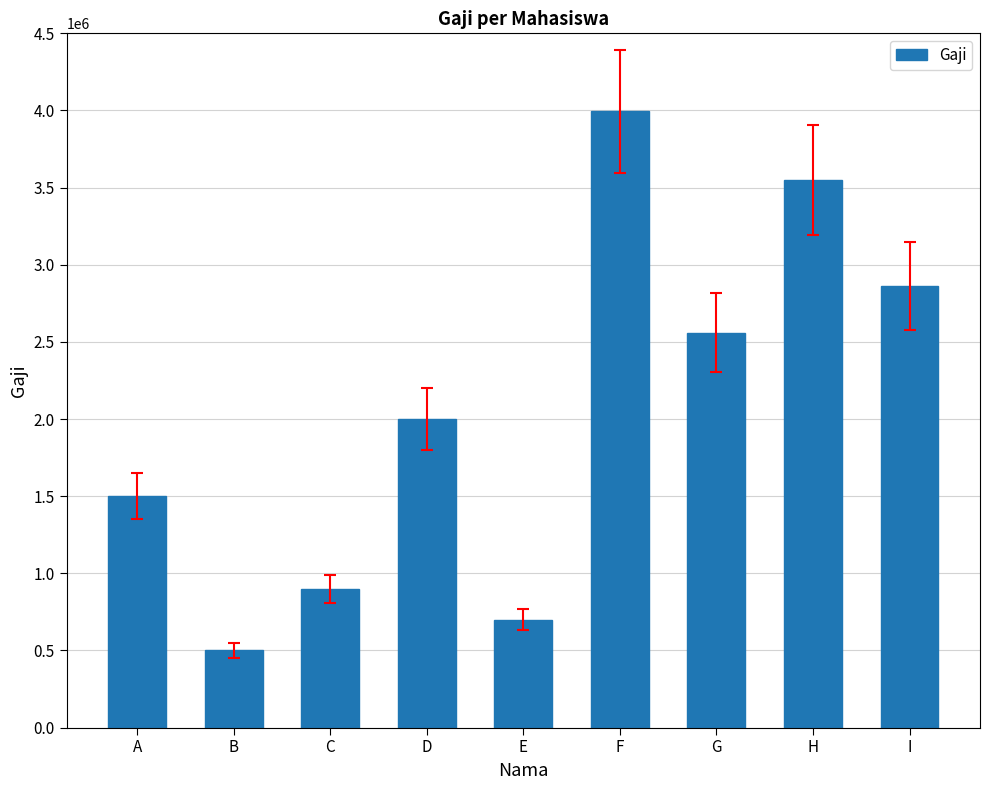

What is the difference between the maximum and second lowest values?

3295000